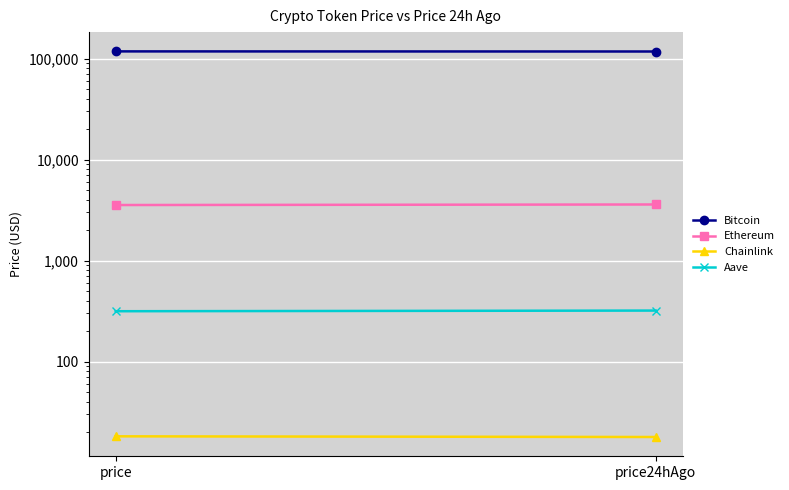

Count the number of data series in this chart.

4